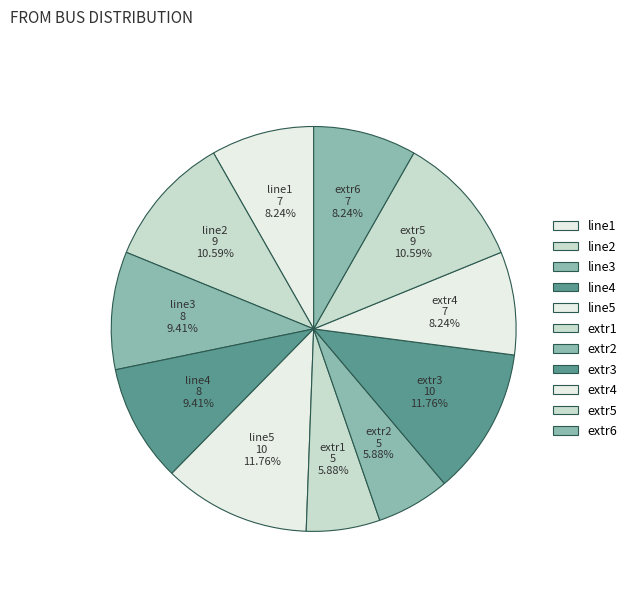

Count the number of slices in the pie.

11